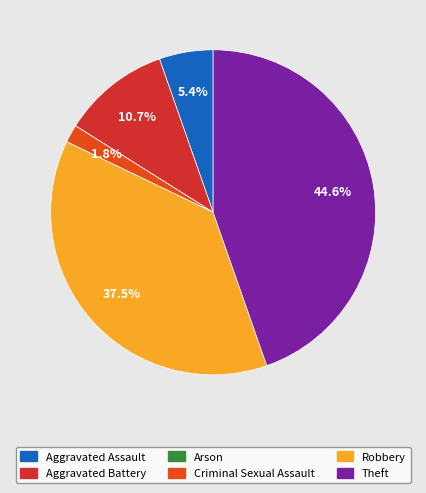

Which category has the smallest portion of the pie?

Arson